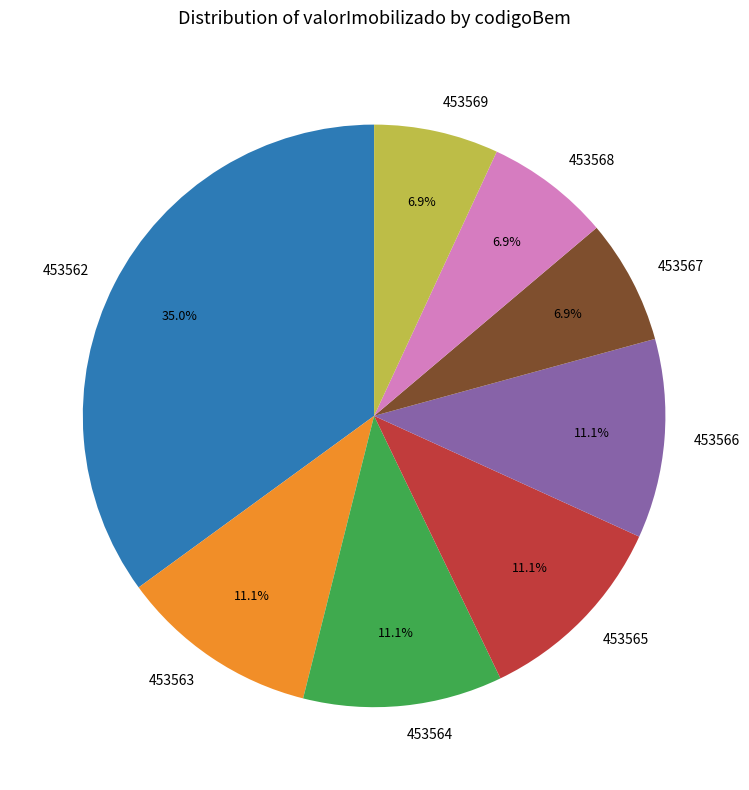

To the nearest percent, what is the average slice percentage?

12%